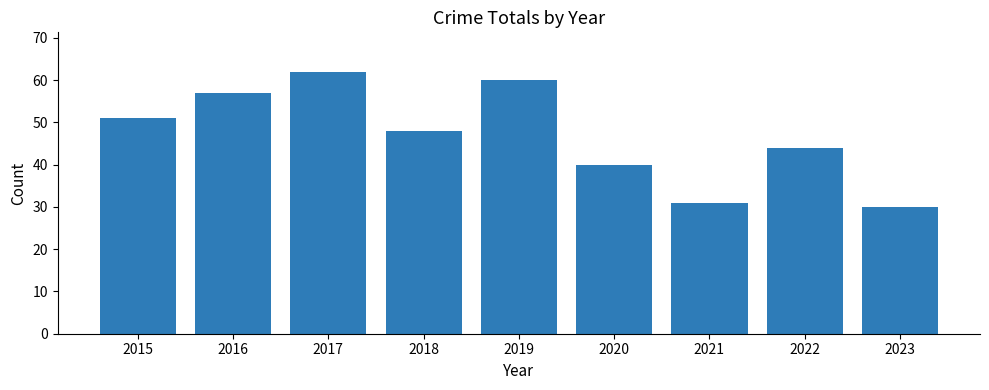

How many bars are there in total?

9